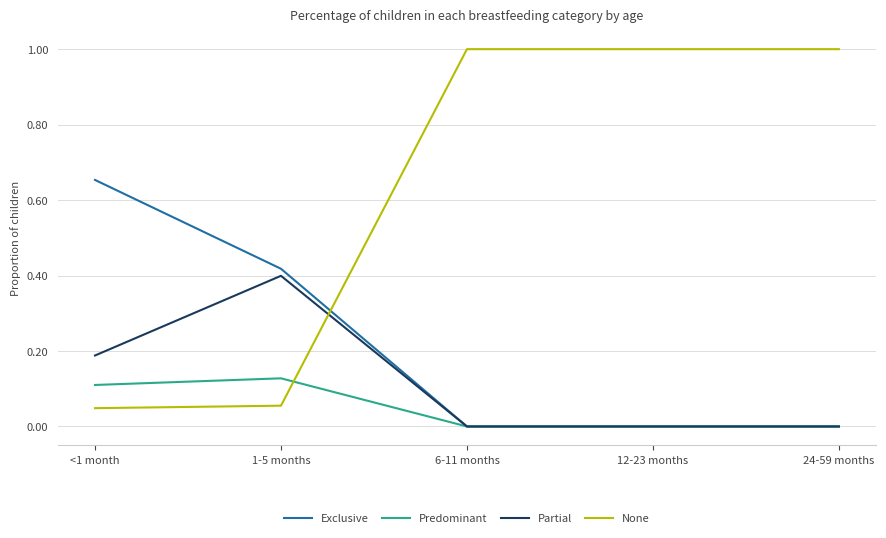

What position from the left is 12-23 months?

4